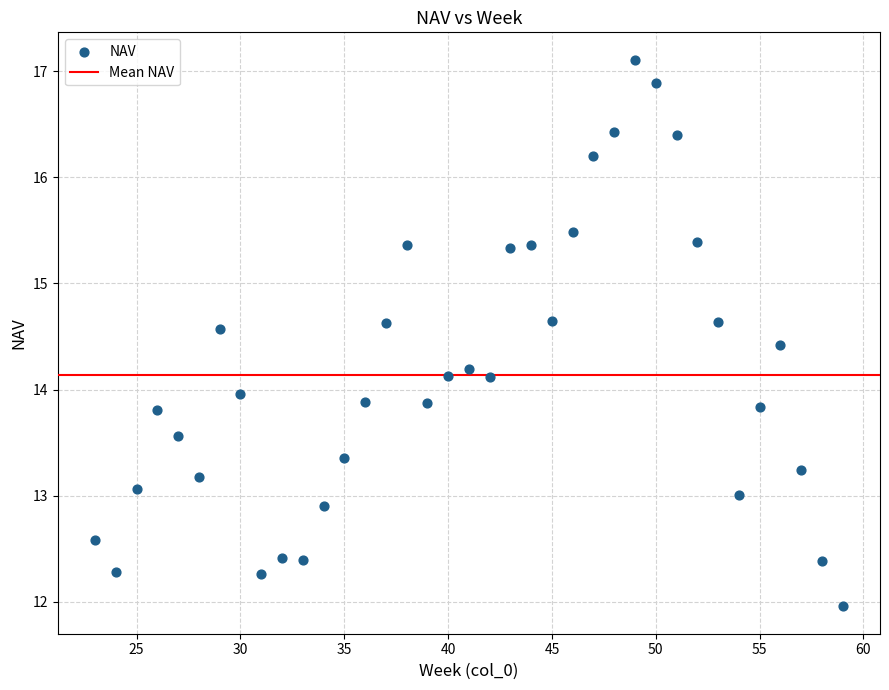

What is the range of Y values (max minus min)?

5.1